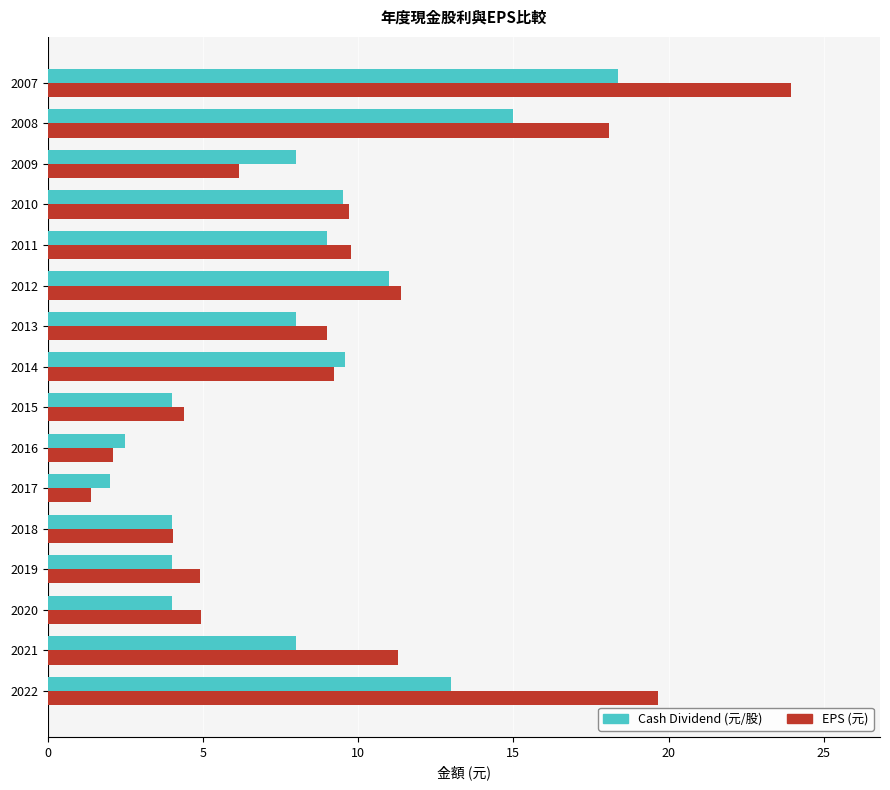

The value of Cash Dividend (元/股) at 2008 is 15.0. True or false?

True